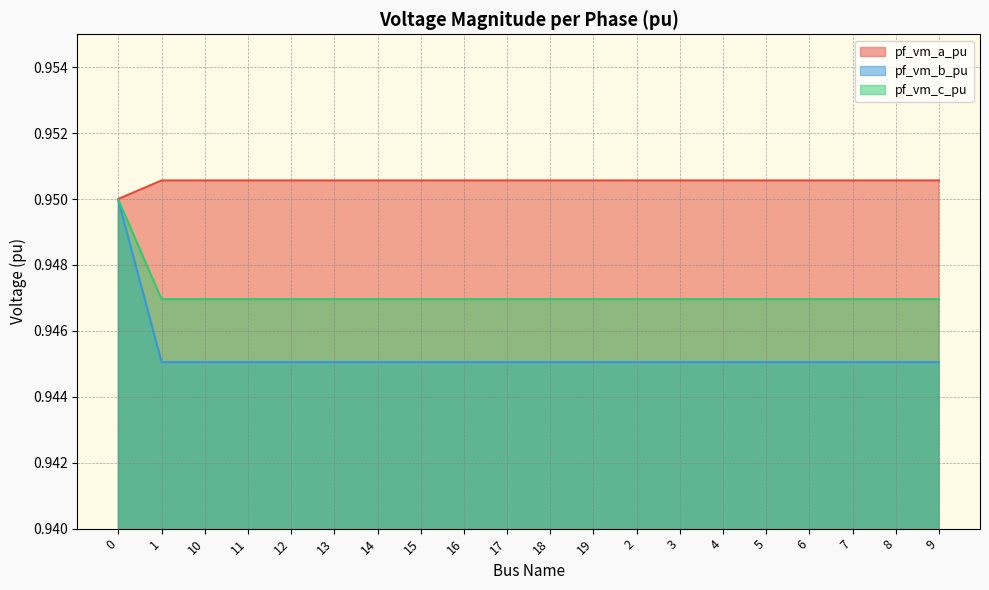

In pf_vm_c_pu, how many points are higher than both neighbors (excluding endpoints)?

3